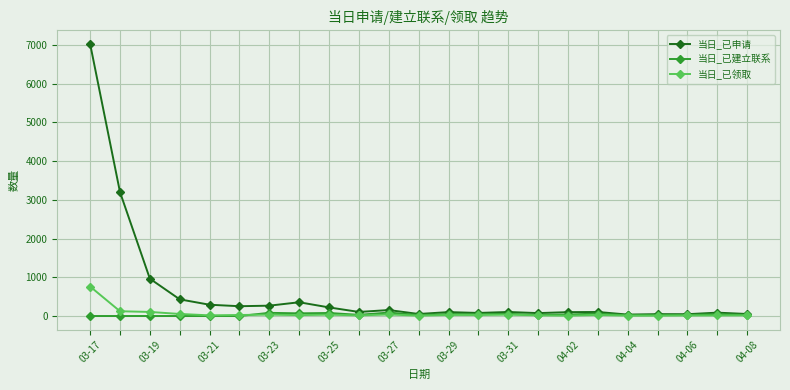

True or false: 当日_已建立联系 has more than 2 interior local peaks.

True